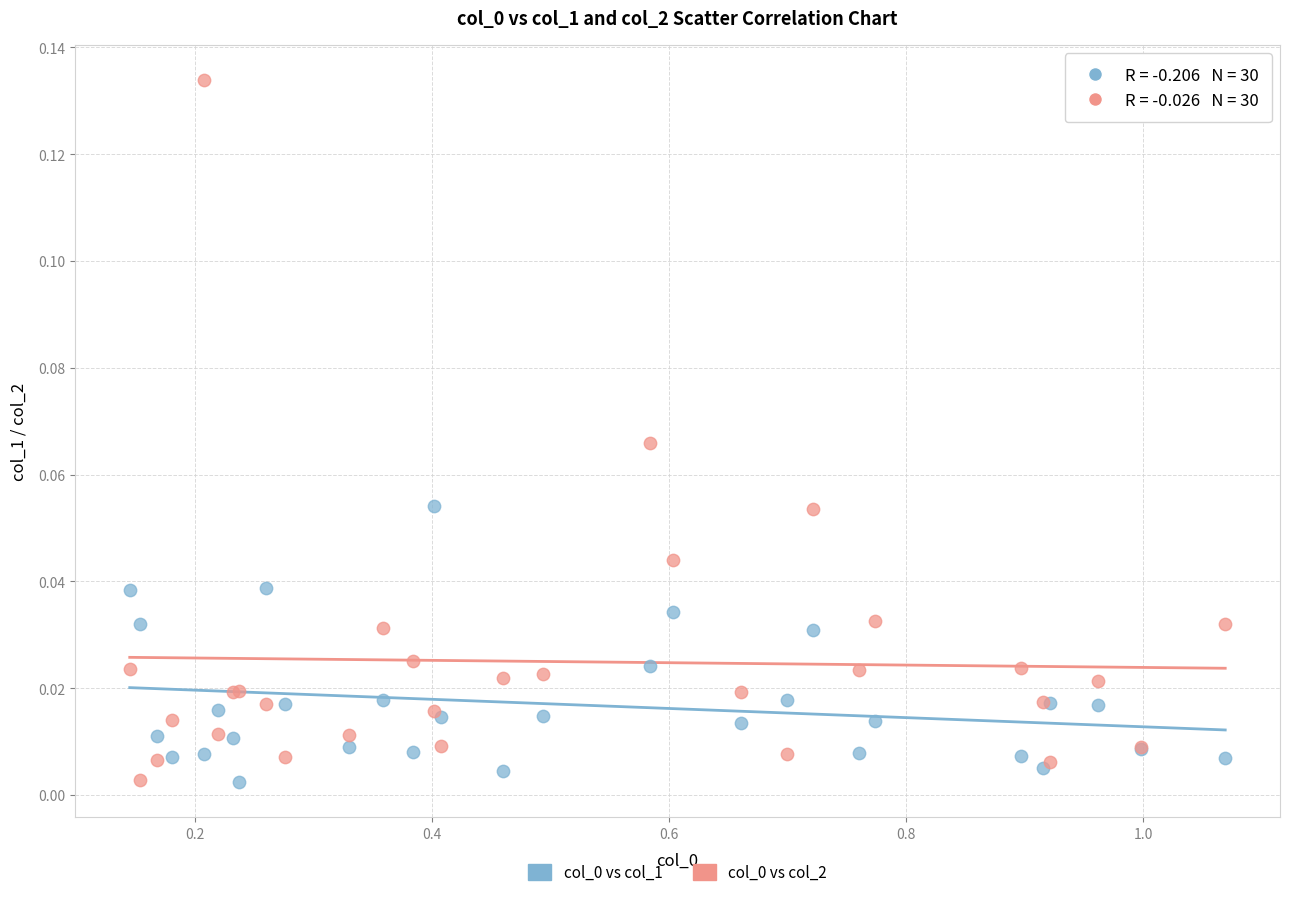

What is the X range (max minus min) for the scatter plot?

0.9